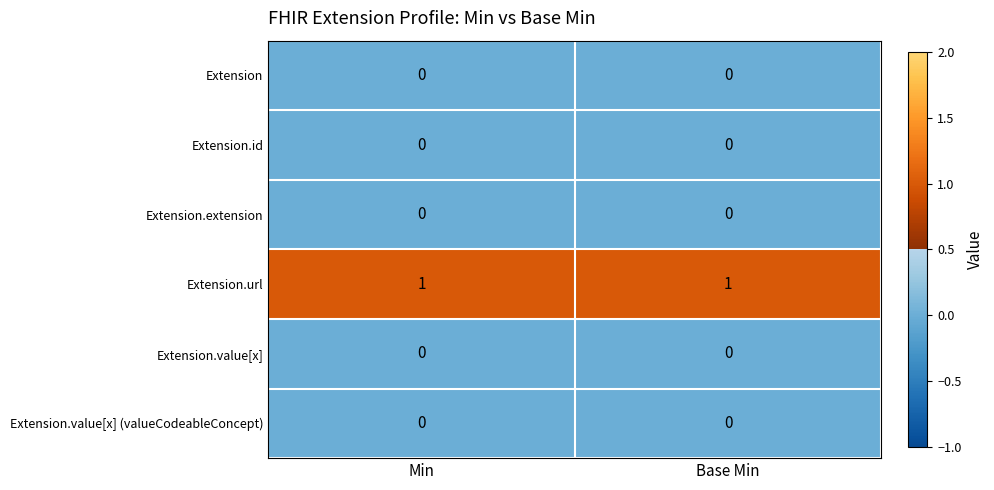

What is the total value across all series at Min?

1